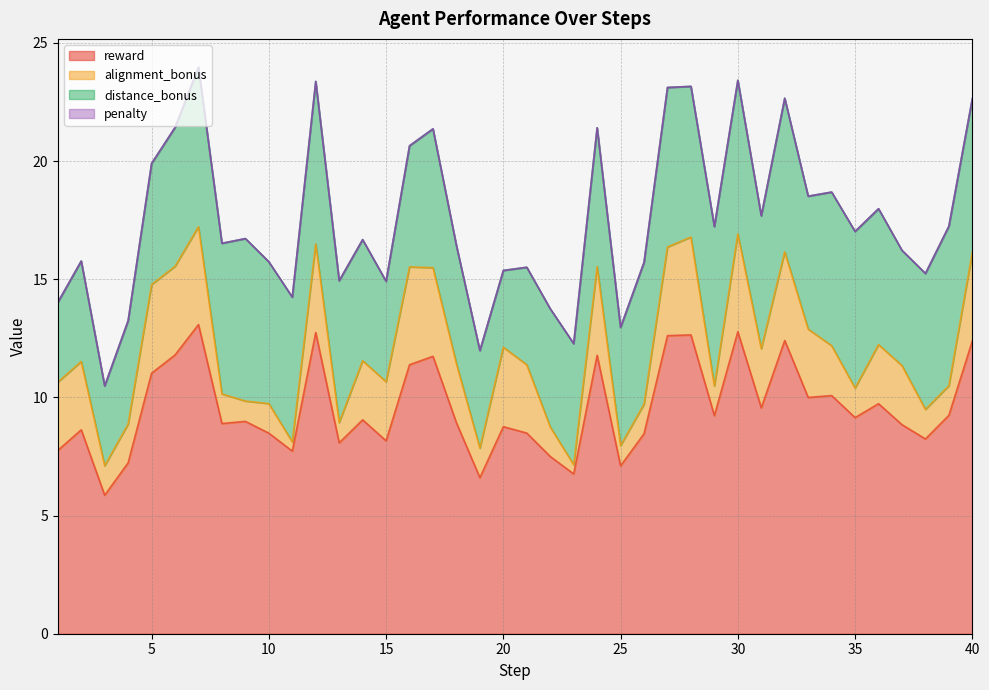

How many values in the alignment_bonus series are below 2?

16